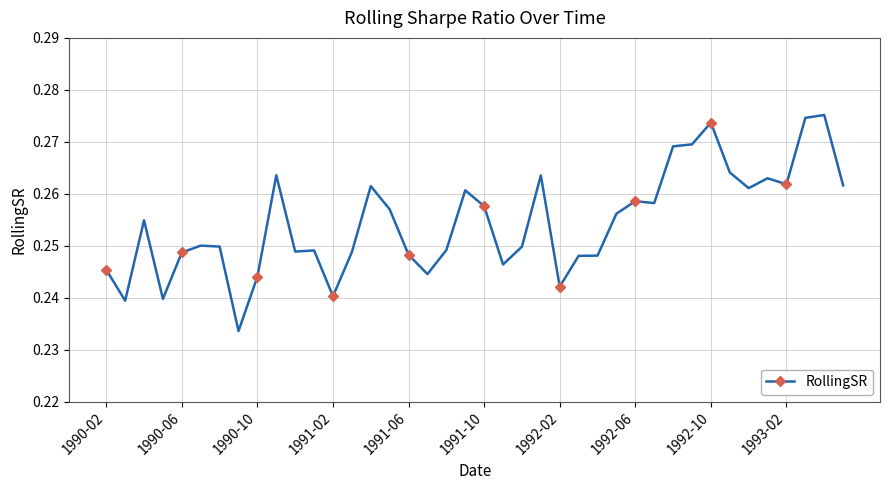

Count the values in the range 0 to 1.

40